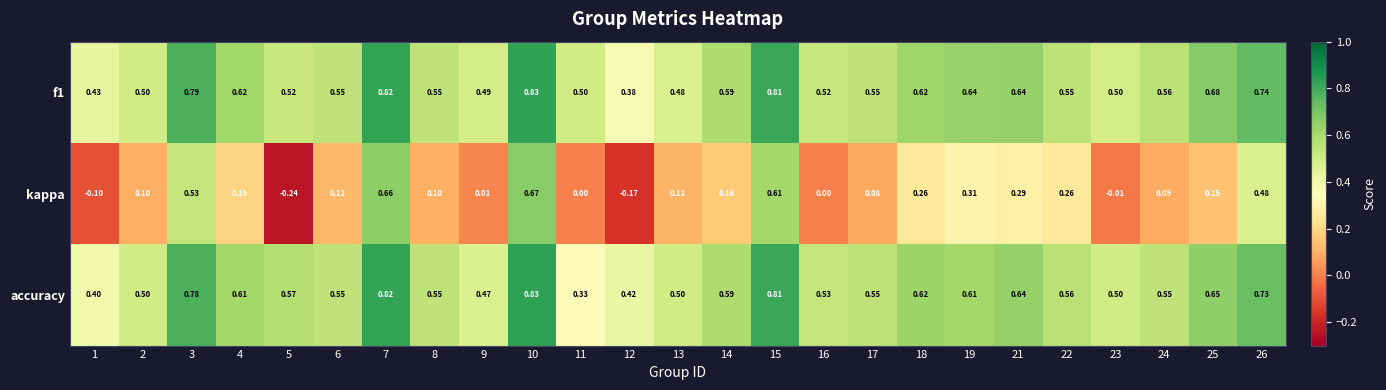

Is the value of kappa at 21 greater than the value of accuracy at 23?

No